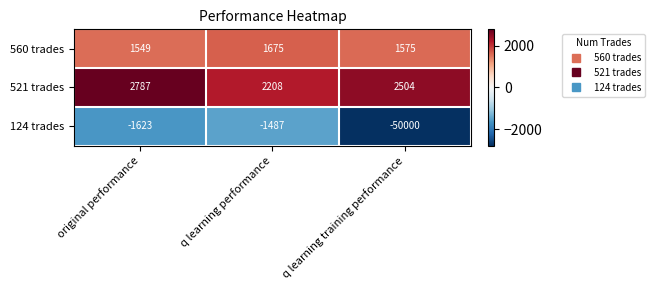

Reading left to right, list all the values displayed in this chart.

560 trades: original performance=1549	q learning performance=1675	q learning training performance=1575
521 trades: original performance=2787	q learning performance=2208	q learning training performance=2504
124 trades: original performance=-1623	q learning performance=-1487	q learning training performance=-50000